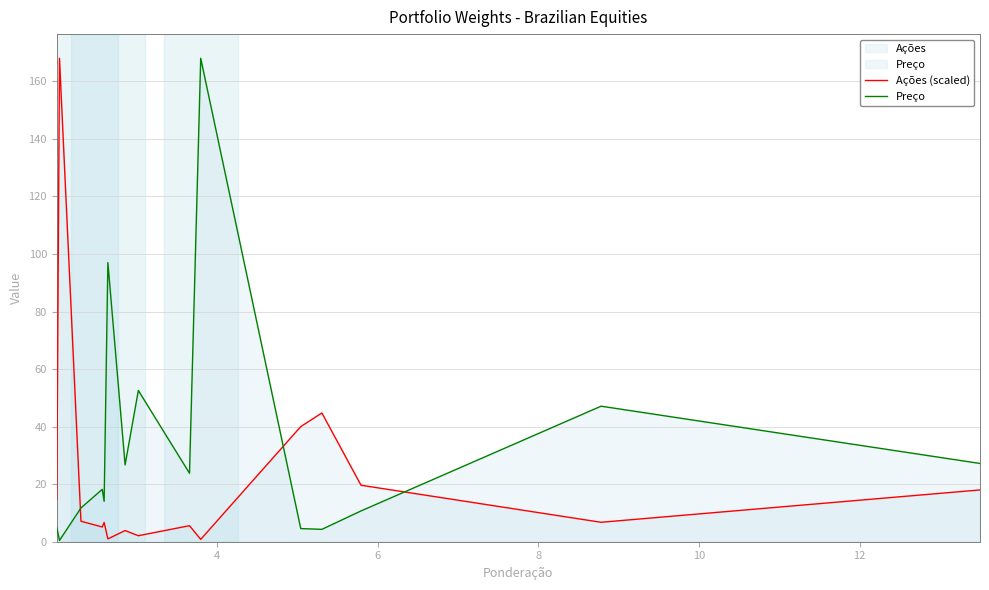

What is the difference between the maximum and minimum values in the Ações (scaled) series?

167.2